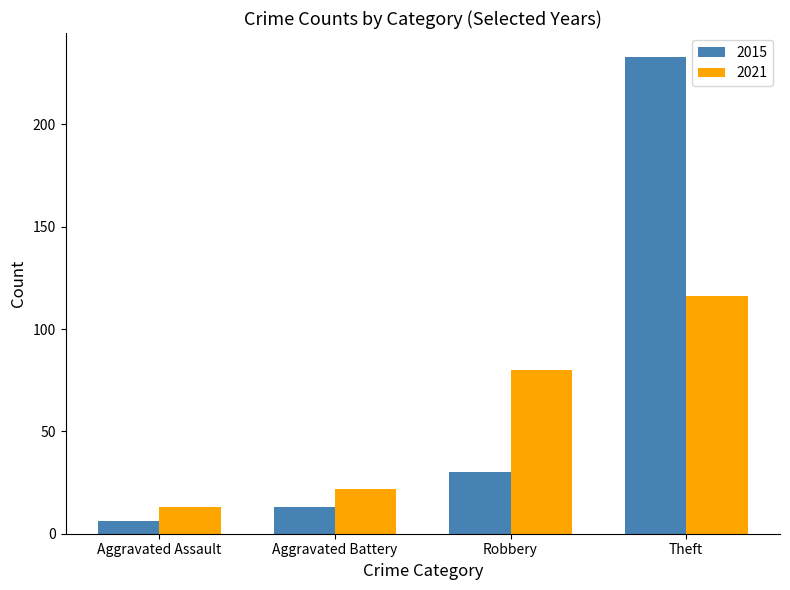

Reading left to right, what are all the values shown in this chart?

2015: Aggravated Assault=6	Aggravated Battery=13	Robbery=30	Theft=233
2021: Aggravated Assault=13	Aggravated Battery=22	Robbery=80	Theft=116